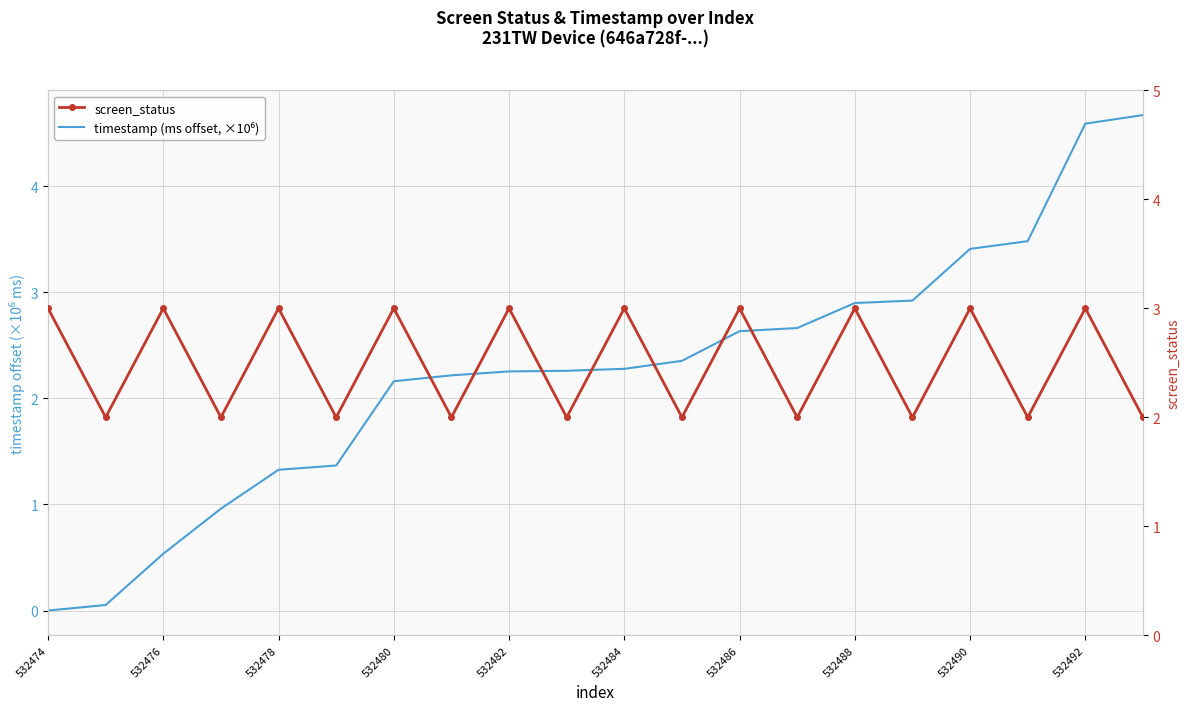

At which label does screen_status reach its peak?

532474